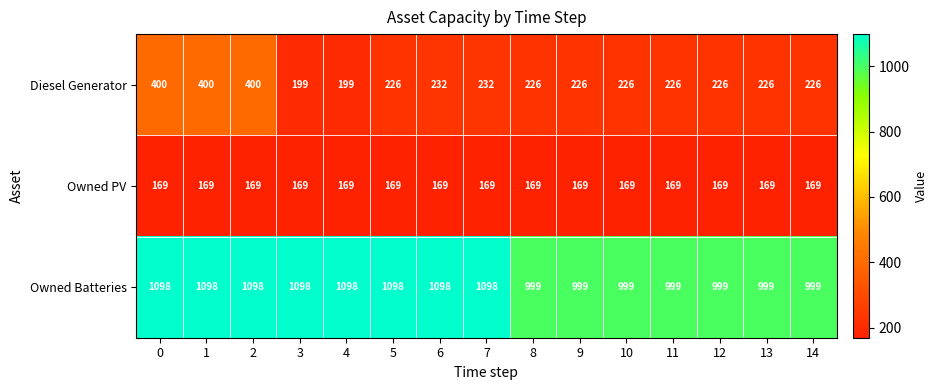

Which series changed the most between 0 and 3?

Diesel Generator